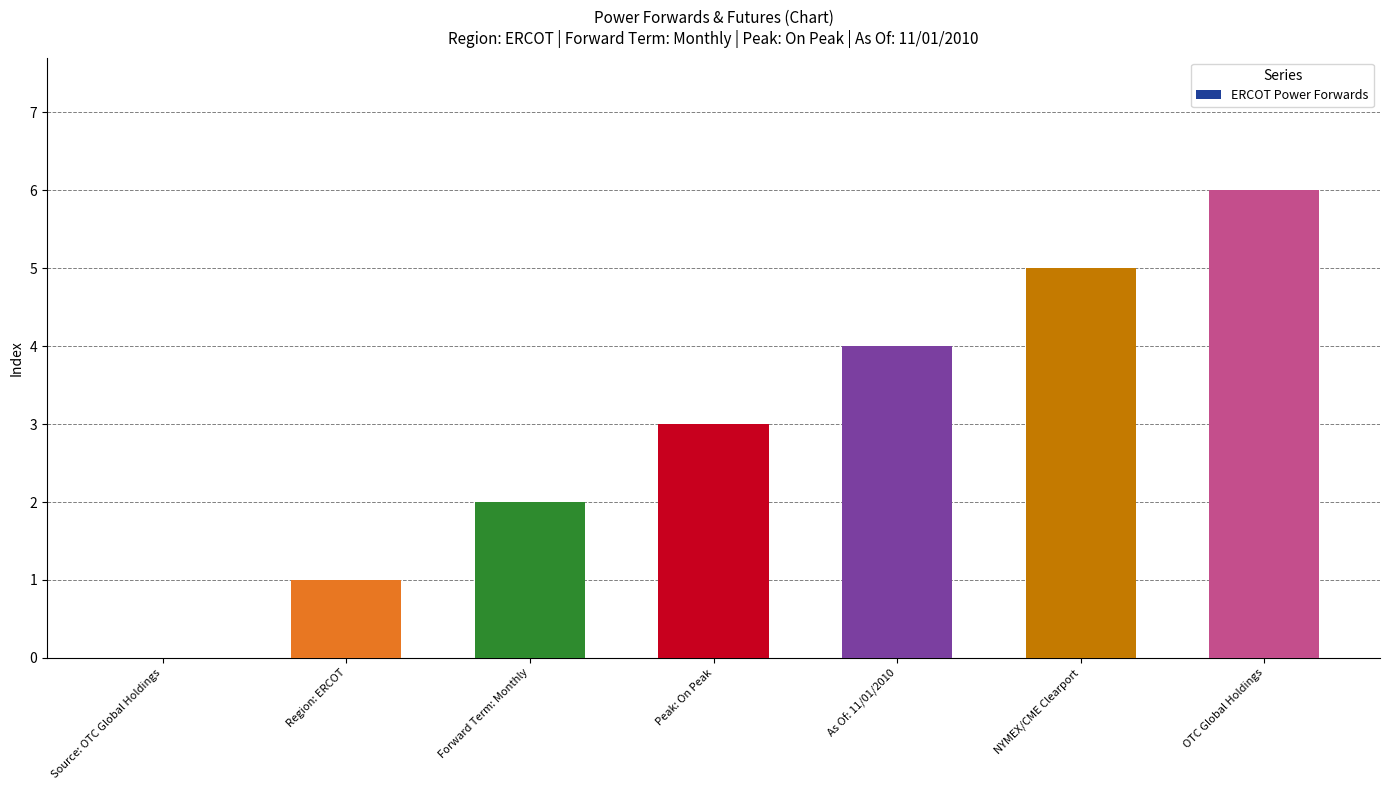

What is the sum of the values at OTC Global Holdings and Region: ERCOT?

7